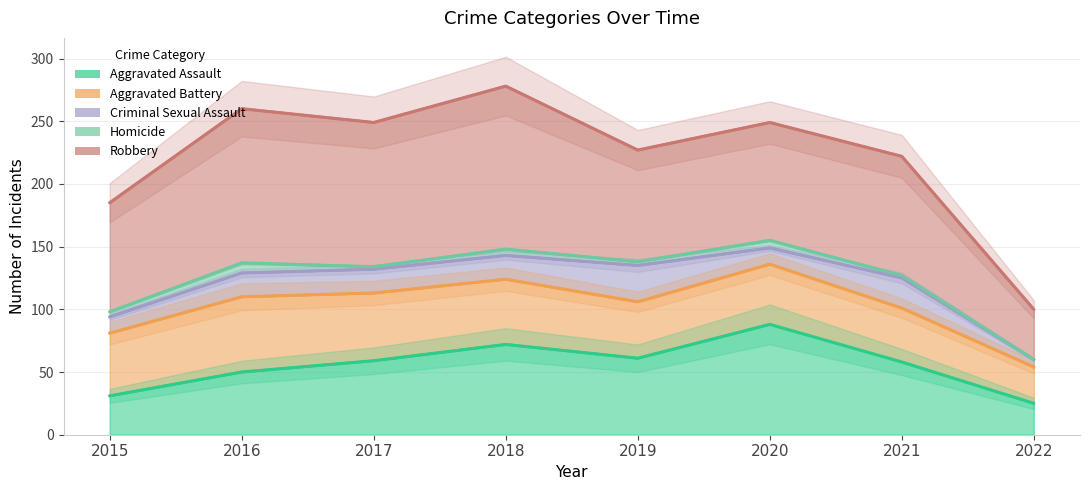

Reading left to right, extract all data points from this chart.

Aggravated Assault: 2015=31	2016=50	2017=59	2018=72	2019=61	2020=88	2021=58	2022=25
Aggravated Battery: 2015=50	2016=60	2017=54	2018=52	2019=45	2020=48	2021=43	2022=29
Criminal Sexual Assault: 2015=13	2016=19	2017=19	2018=19	2019=29	2020=13	2021=24	2022=6
Homicide: 2015=4	2016=8	2017=2	2018=5	2019=3	2020=6	2021=2	2022=0
Robbery: 2015=87	2016=123	2017=115	2018=130	2019=89	2020=94	2021=95	2022=40